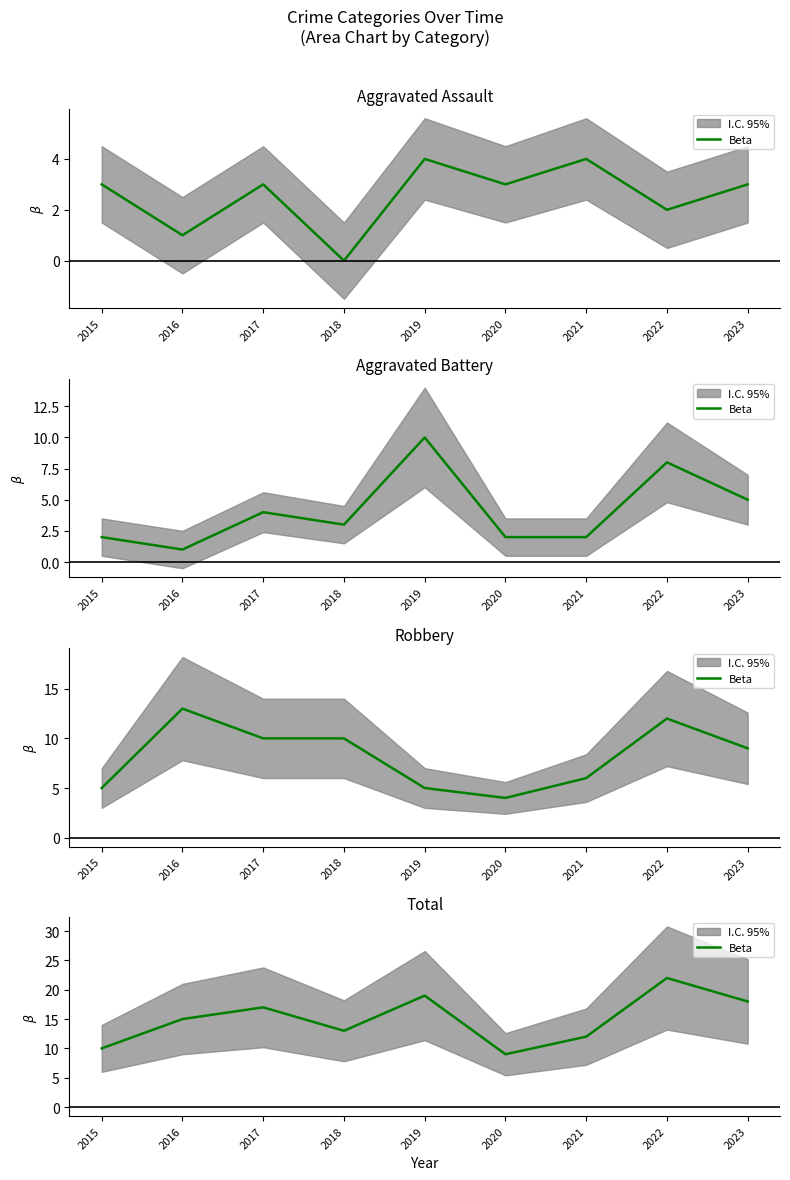

Where is the data nearest to the value 15?

2016